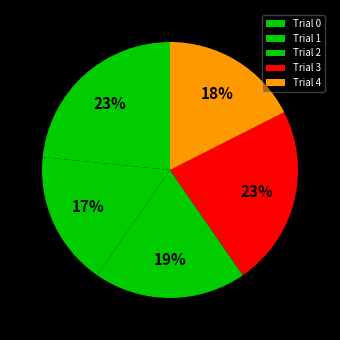

Is it true that Trial 3 is 11% of the pie?

False